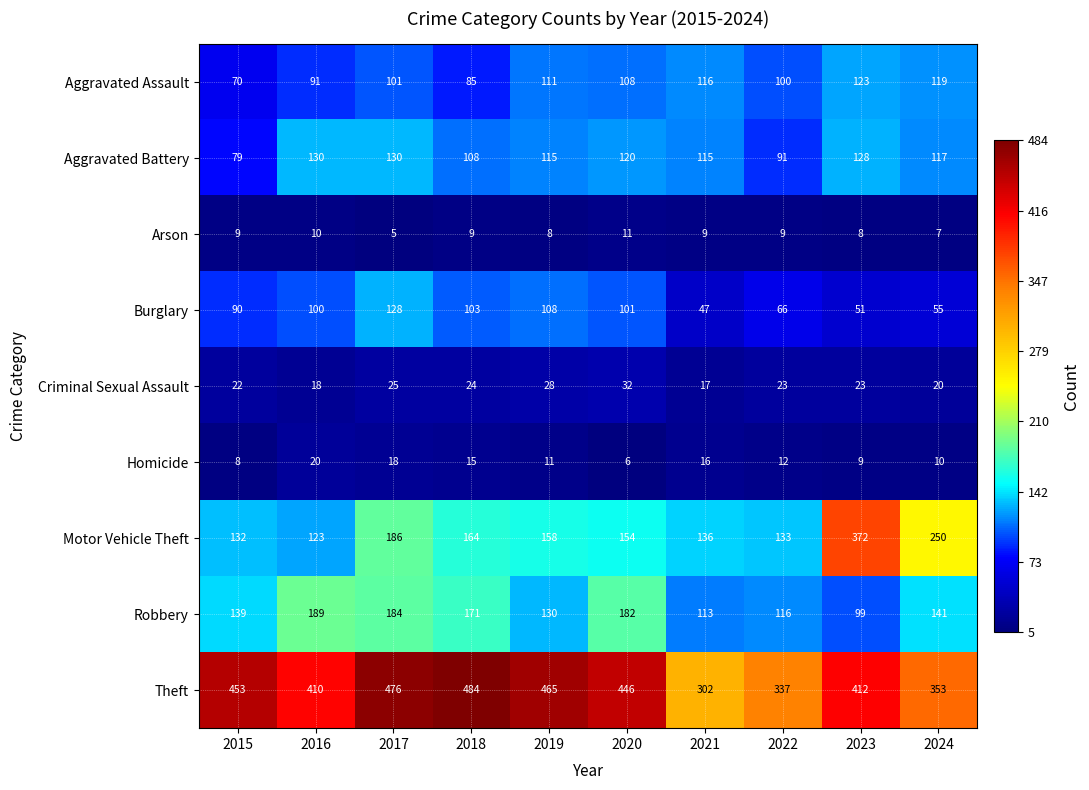

The Theft series shows 693 at 2018. True or false?

False